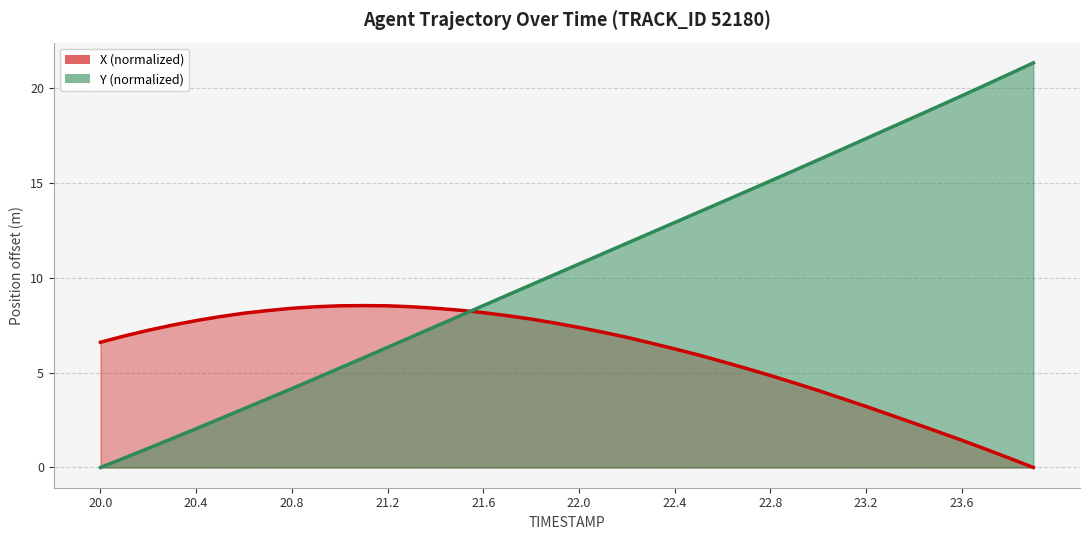

Rank the series by their maximum value, from lowest to highest.

X, Y